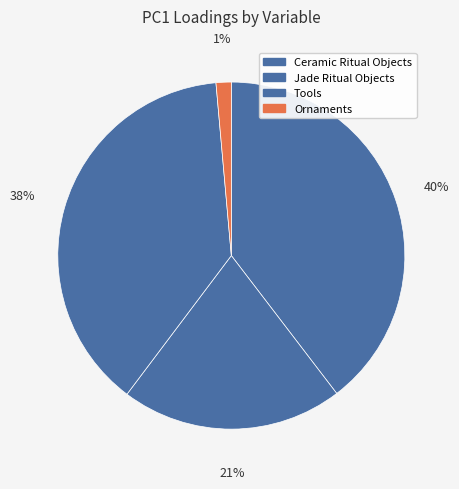

Rank the categories by value from lowest to highest.

Ornaments, Jade Ritual Objects, Tools, Ceramic Ritual Objects